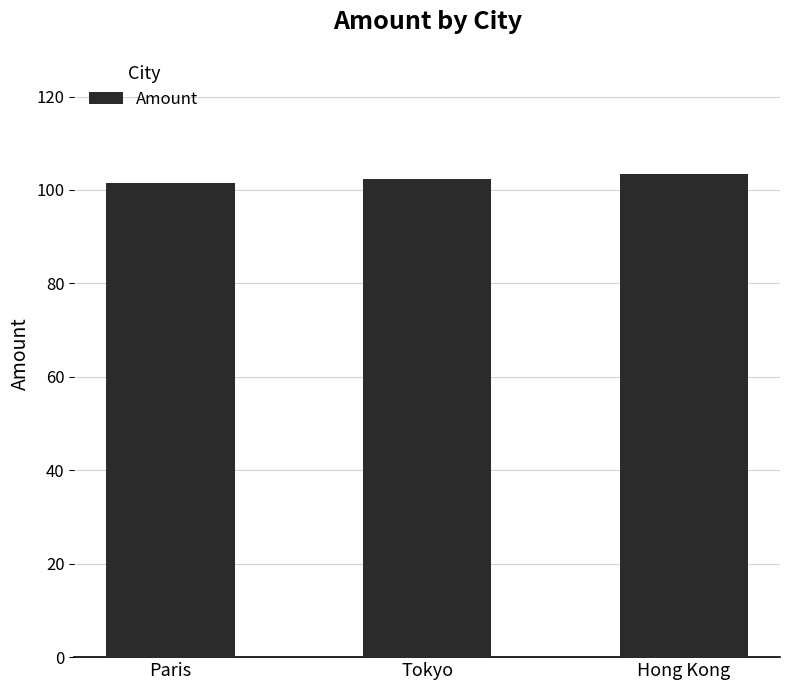

What is the approximate value at Tokyo?

102.4